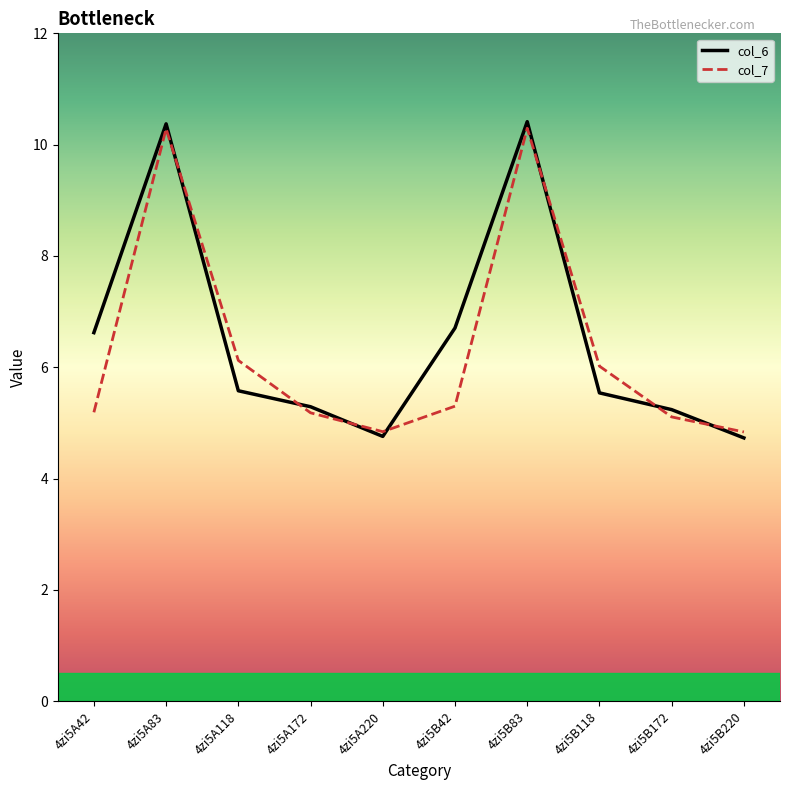

Rank the series at 4zi5B42 from lowest to highest value.

col_7, col_6